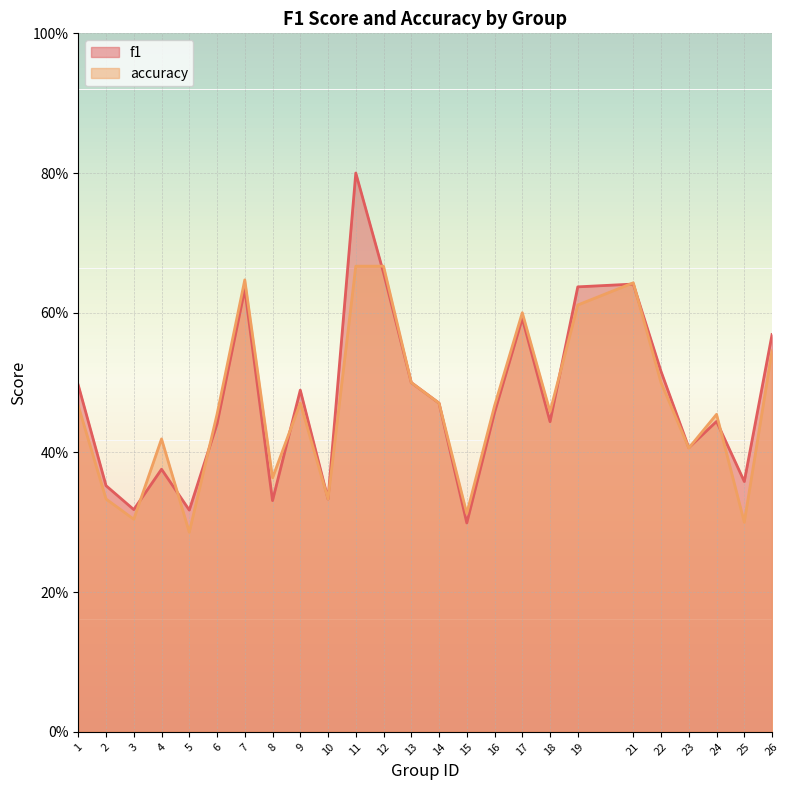

How many categories are shown in the chart?

25